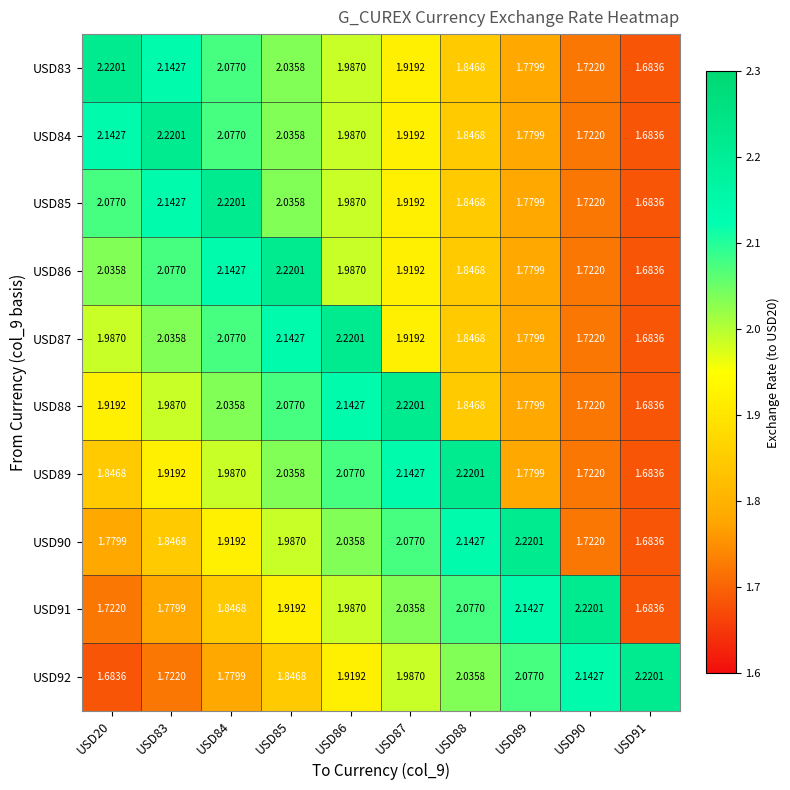

Is the value of USD92 at USD91 greater than the value of USD90 at USD85?

Yes